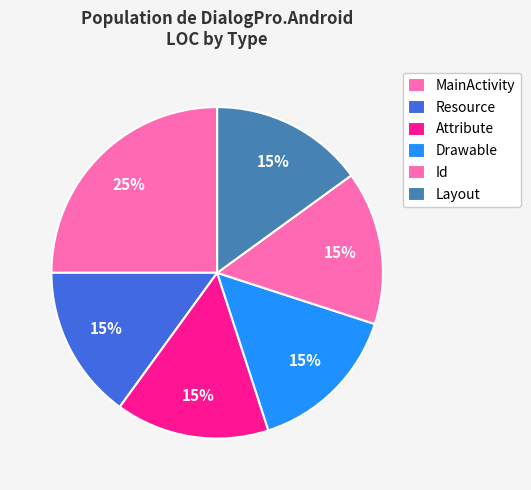

Rank the categories by value from highest to lowest.

MainActivity, Resource, Attribute, Drawable, Id, Layout